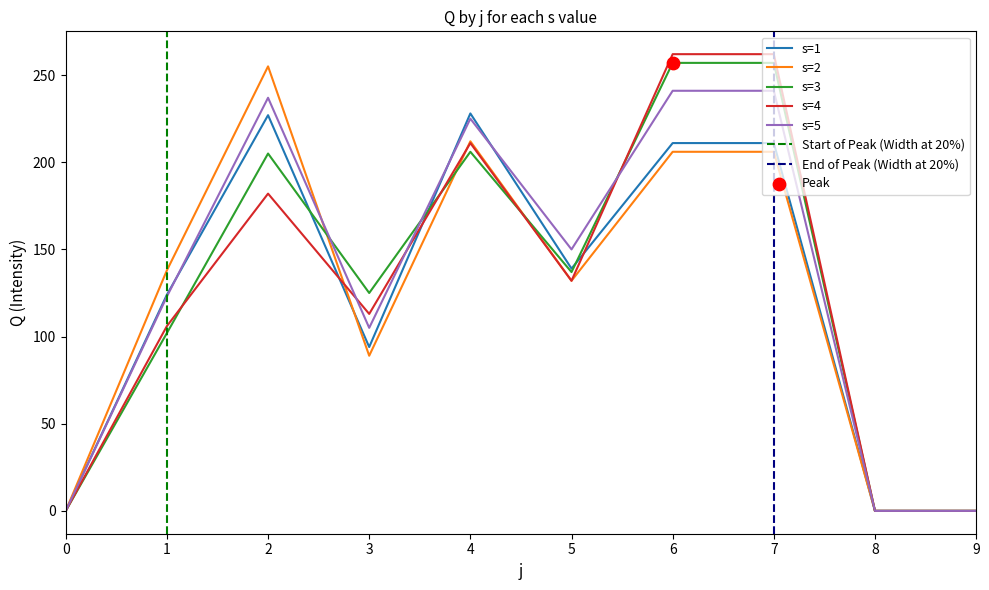

Which series has the largest total across all categories?

s=5